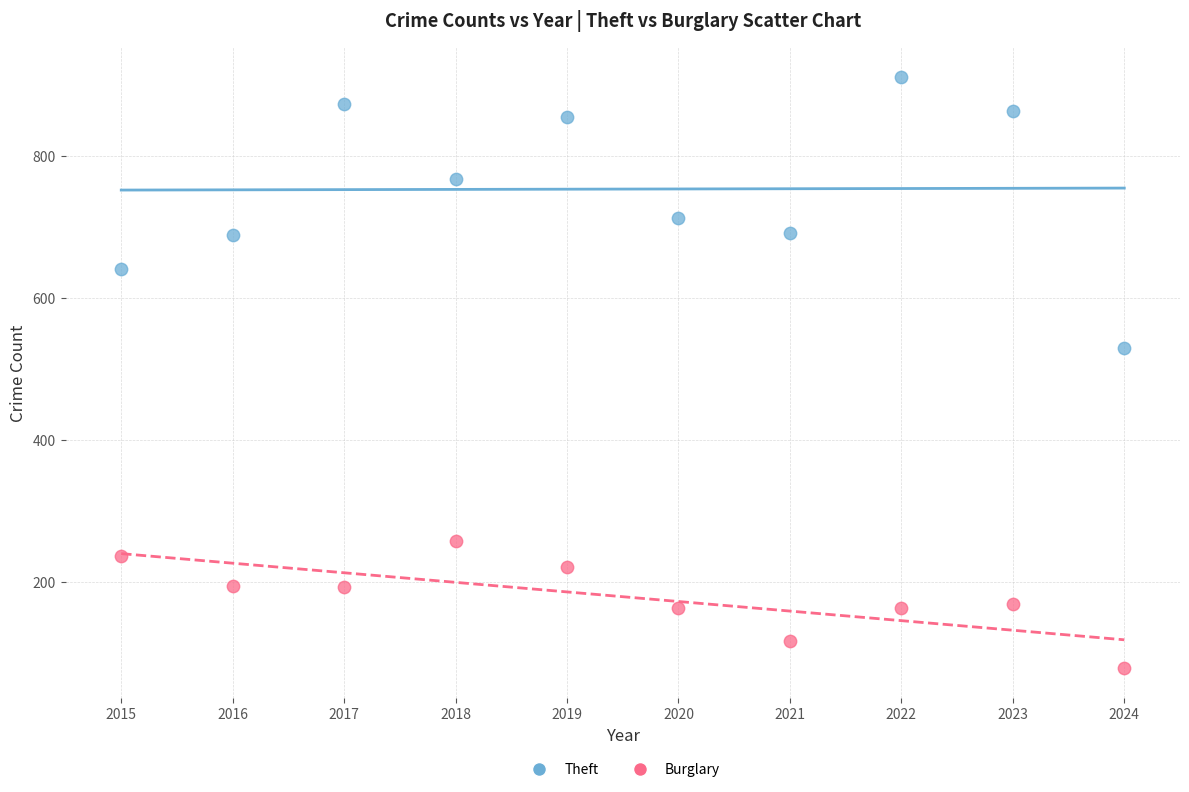

Across all series, what Y value is closest to 495?

530